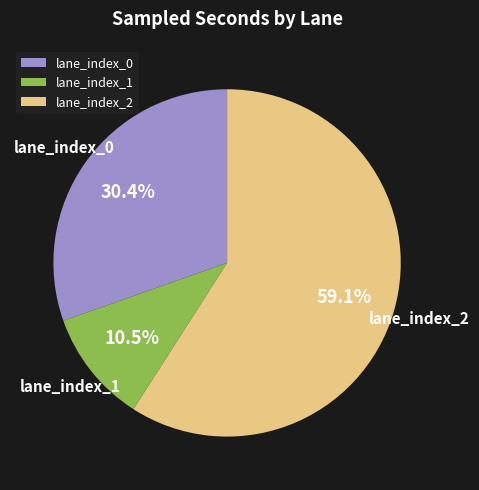

Combined, what portion of the pie is lane_index_0 and lane_index_2?

89.5%